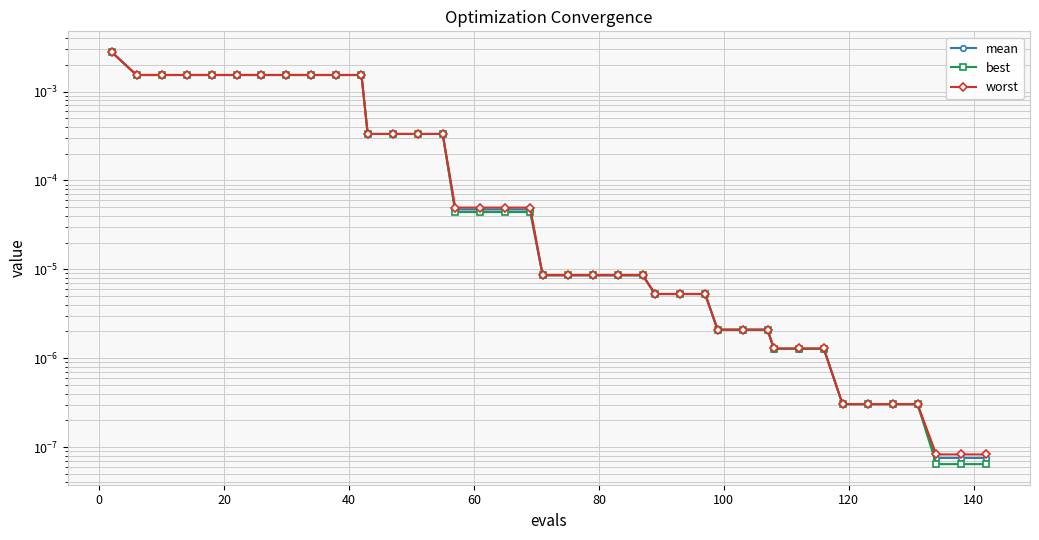

True or false: worst has more than 1 interior local peaks.

False